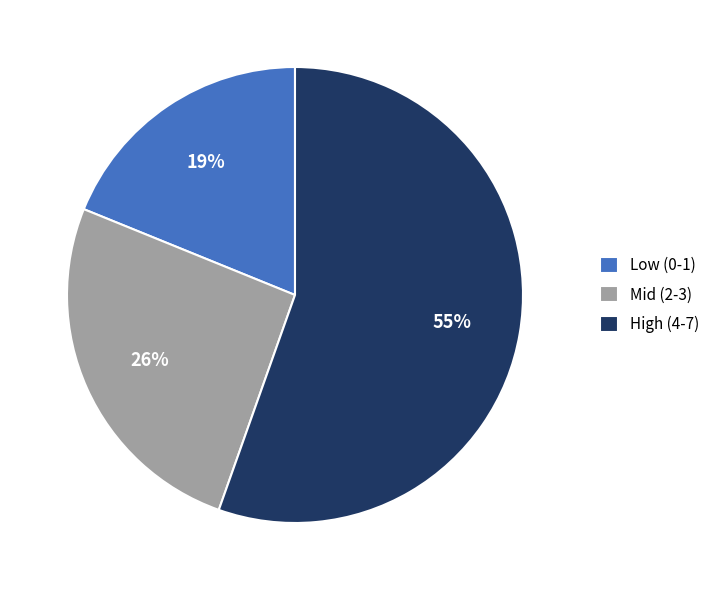

Rank the categories by value from lowest to highest.

Low (0-1), Mid (2-3), High (4-7)